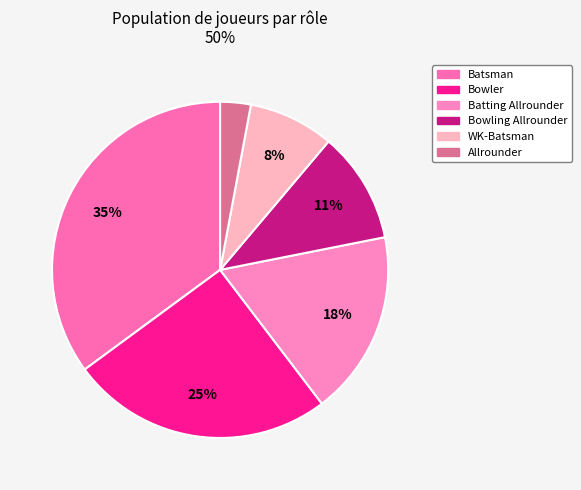

Does any single category account for the majority?

No